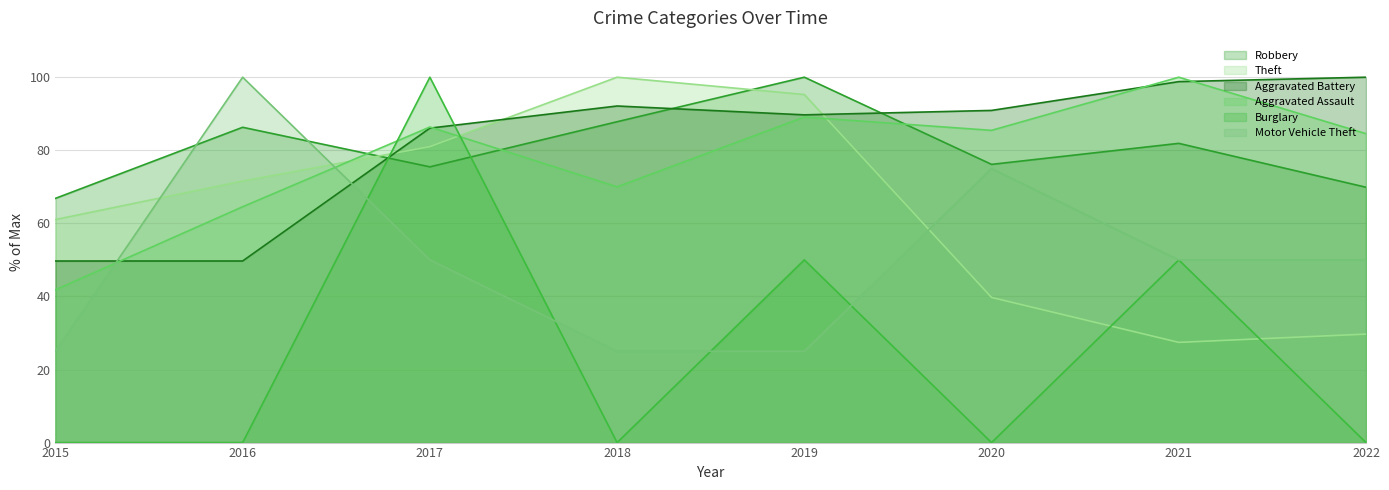

What are all the series names shown in the legend?

Robbery, Theft, Aggravated Battery, Aggravated Assault, Burglary, Motor Vehicle Theft